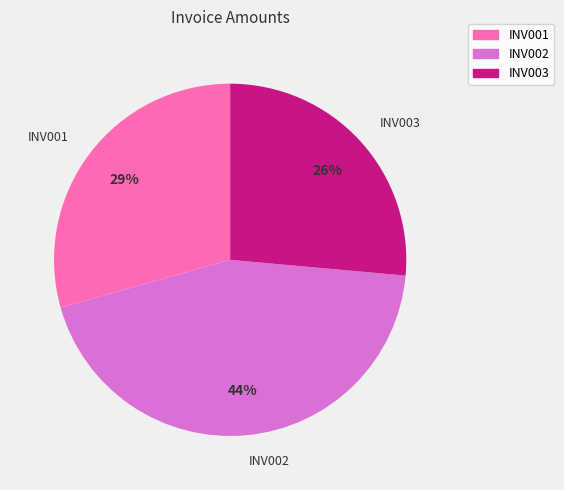

Which category has the smallest portion of the pie?

INV003